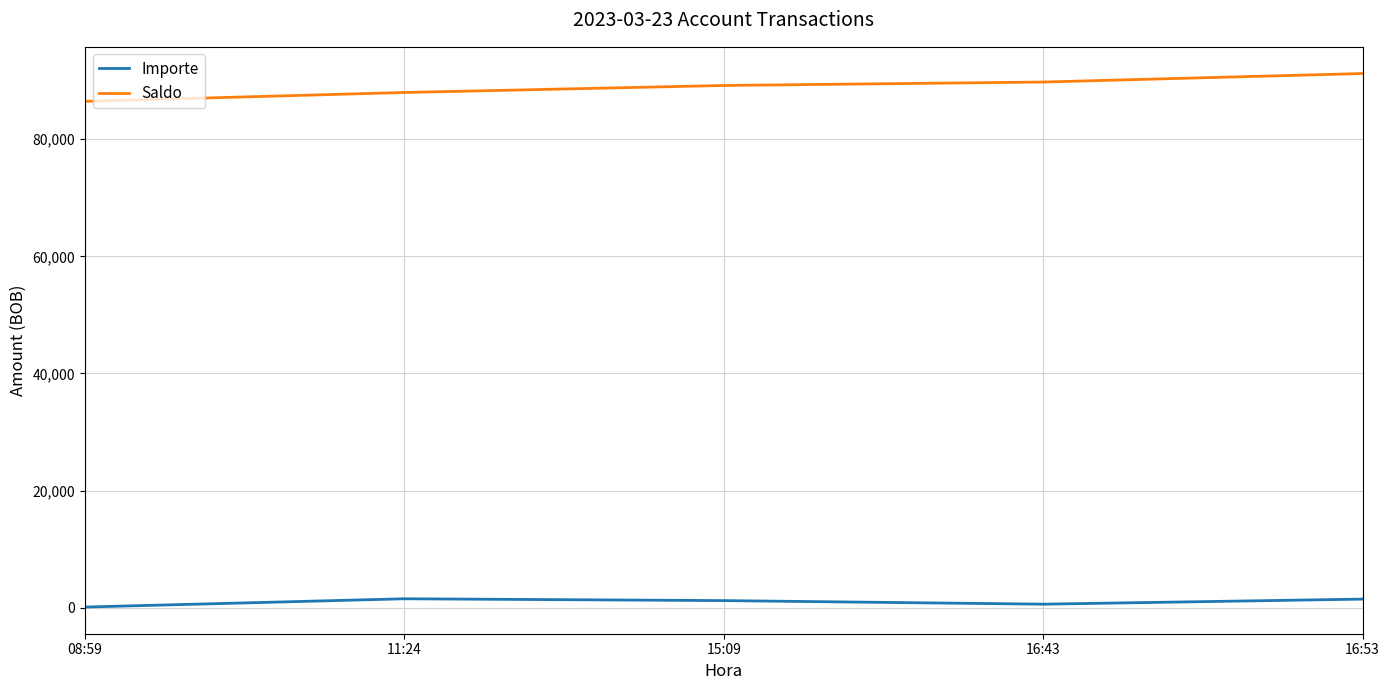

Which series has the largest total across all categories?

Saldo